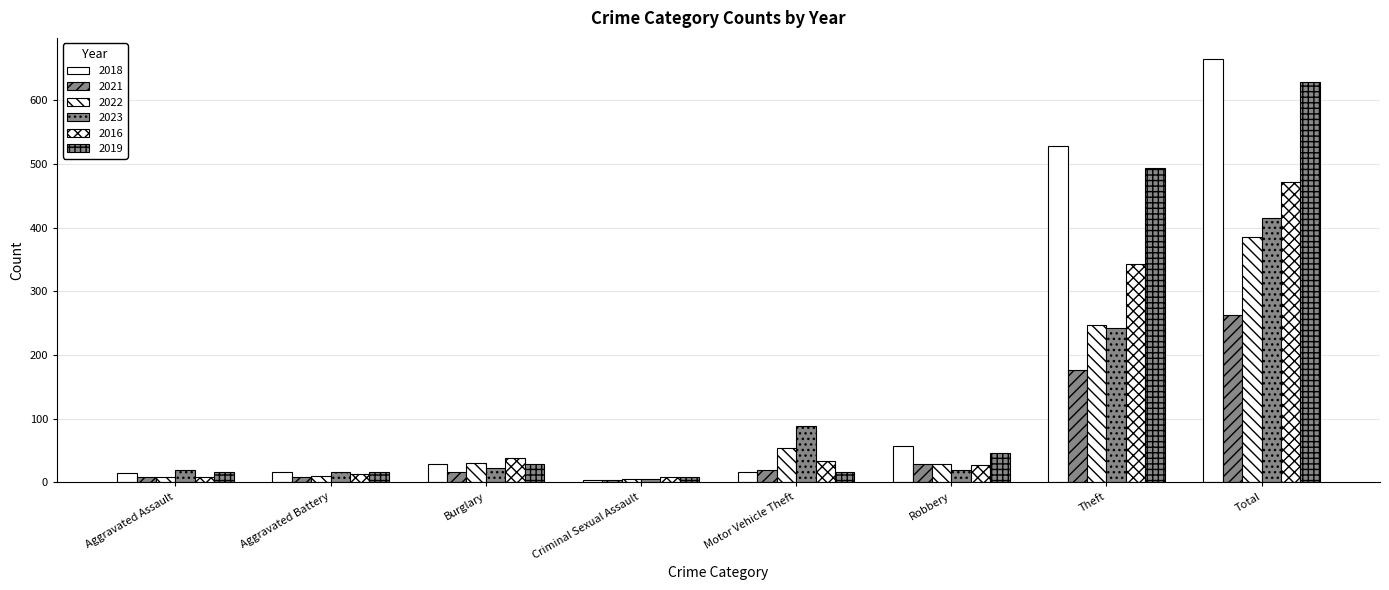

What is the highest value of the 2018 series?

665